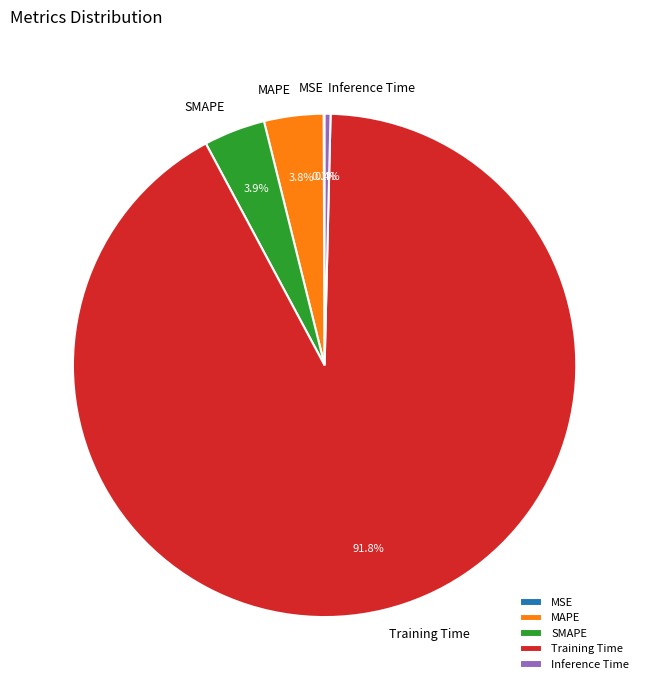

Which has a higher value, SMAPE or Training Time?

Training Time